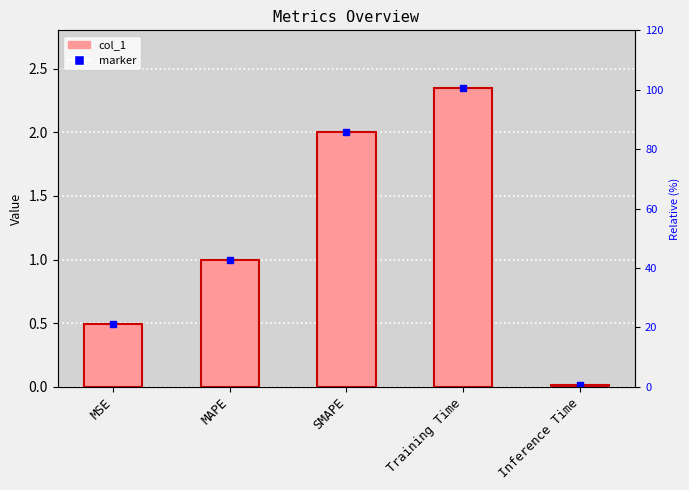

Rank the categories by value from lowest to highest.

Inference Time, MSE, MAPE, SMAPE, Training Time